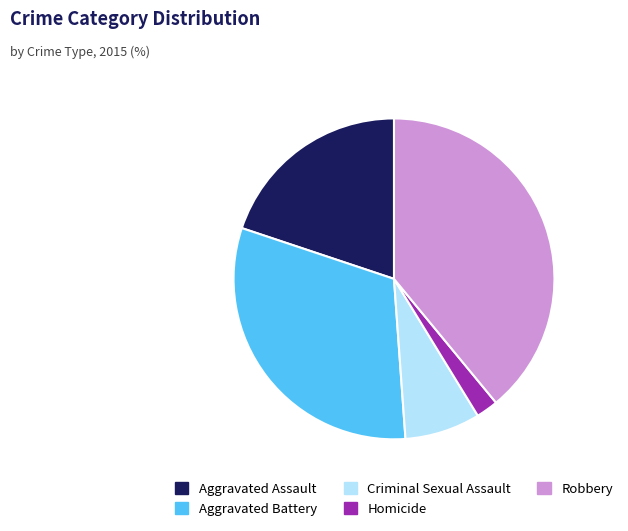

Do Aggravated Assault and Robbery together represent more than half of the pie?

Yes